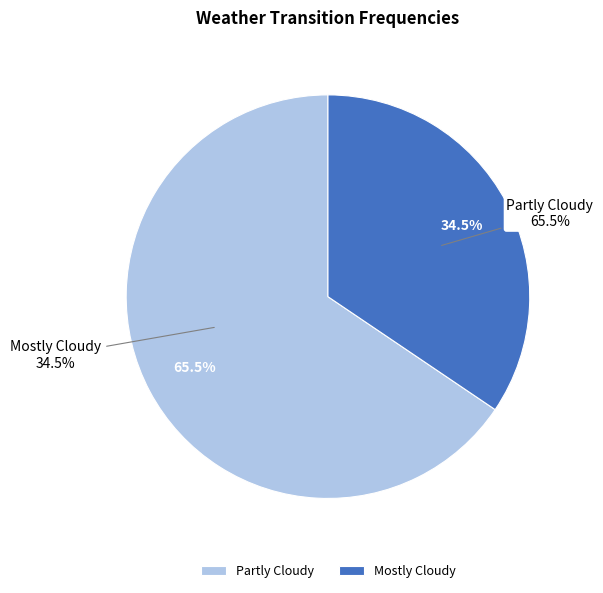

Which category has the biggest portion of the pie?

Partly Cloudy